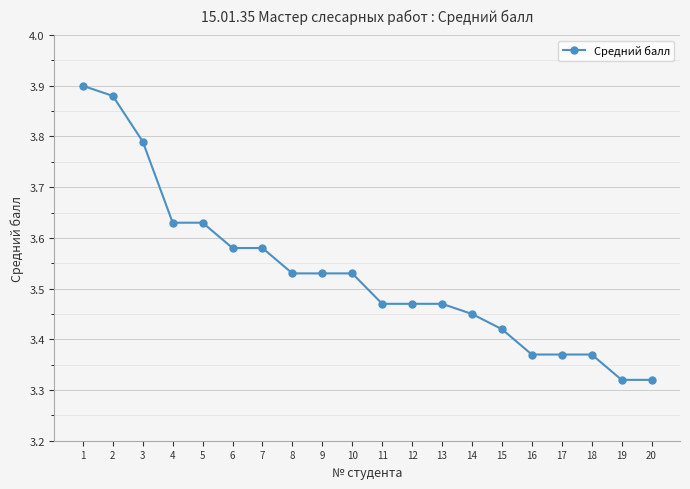

Count the values in the range 3 to 4.

20